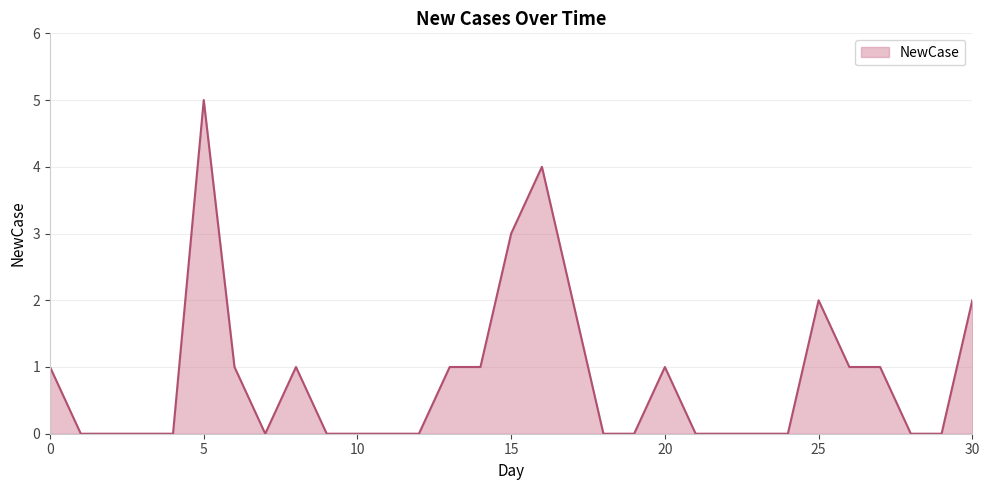

What is the maximum value shown in the chart?

5